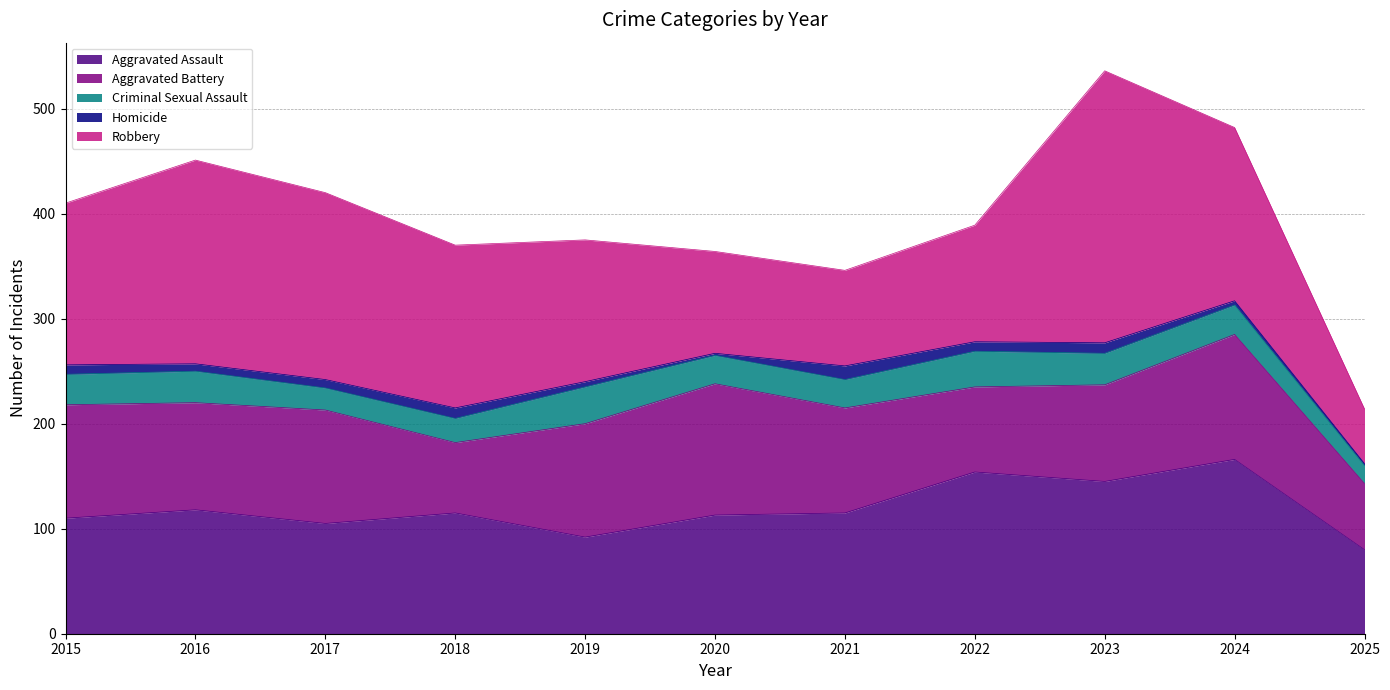

Between 2016 and 2021, which is larger?

2016